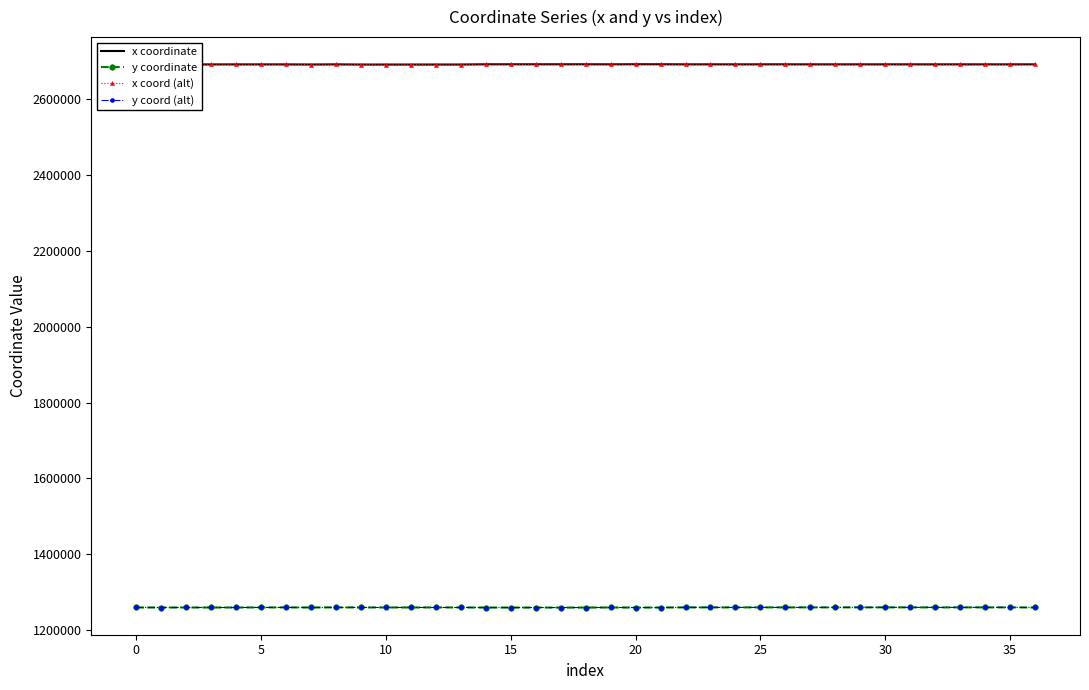

At which label does y coord (alt) first exceed 1259169?

5